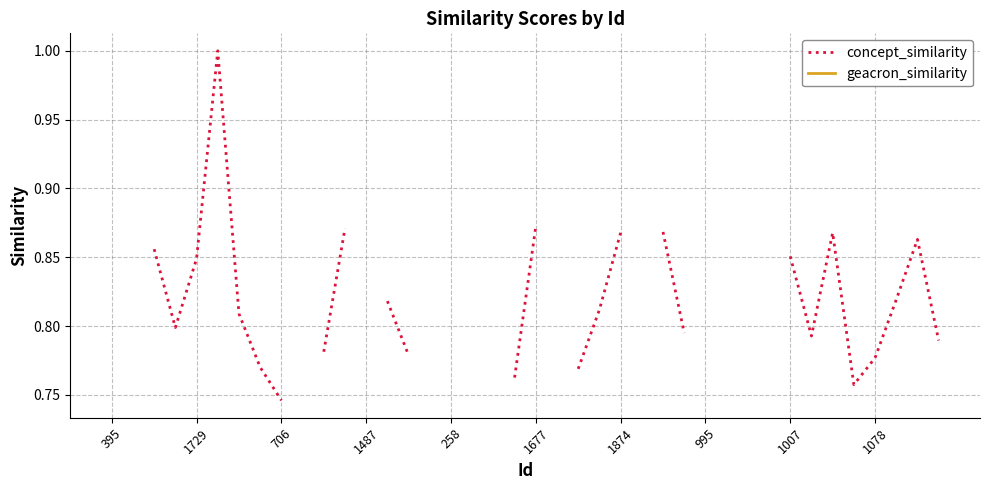

List the series in order of their peak value, lowest first.

concept_similarity, geacron_similarity